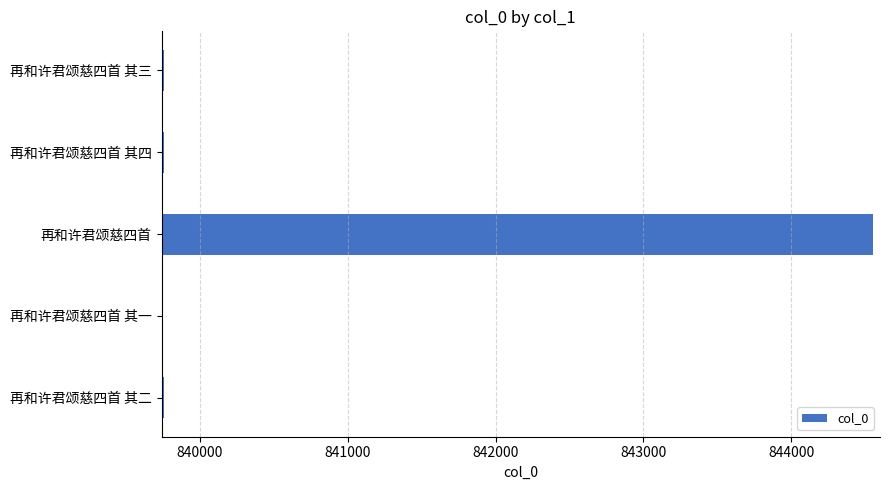

What is the approximate value at 再和许君颂慈四首 其四?

839755